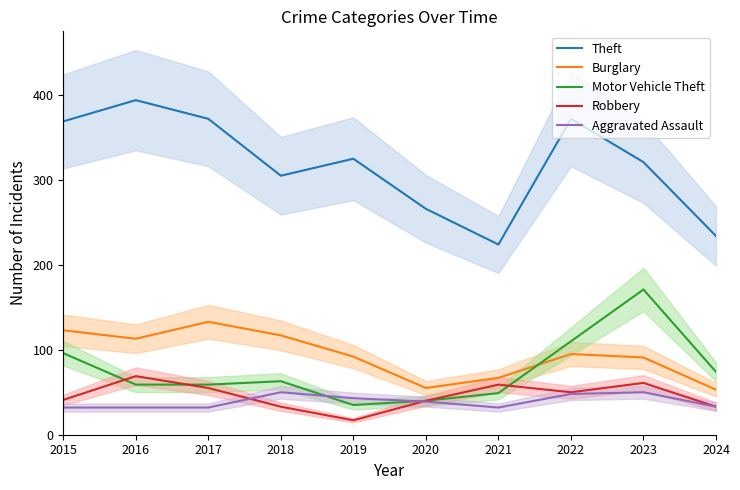

List the labels in order of Theft value, largest first.

2016, 2017, 2022, 2015, 2019, 2023, 2018, 2020, 2024, 2021